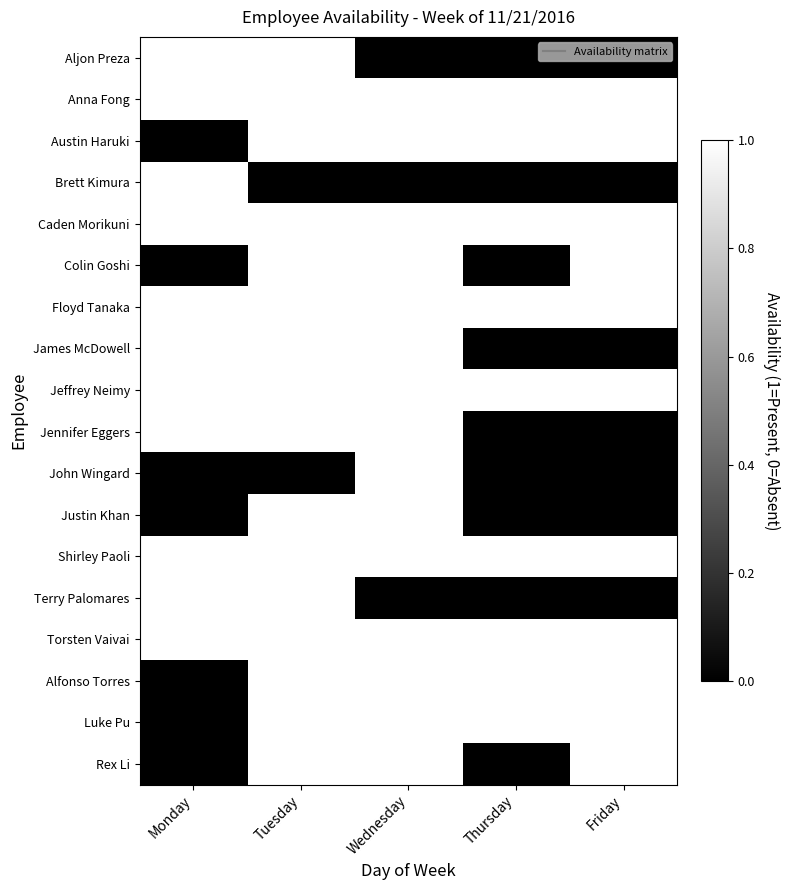

List the series in order of their peak value, lowest first.

Aljon Preza, Anna Fong, Austin Haruki, Brett Kimura, Caden Morikuni, Colin Goshi, Floyd Tanaka, James McDowell, Jeffrey Neimy, Jennifer Eggers, John Wingard, Justin Khan, Shirley Paoli, Terry Palomares, Torsten Vaivai, Alfonso Torres, Luke Pu, Rex Li